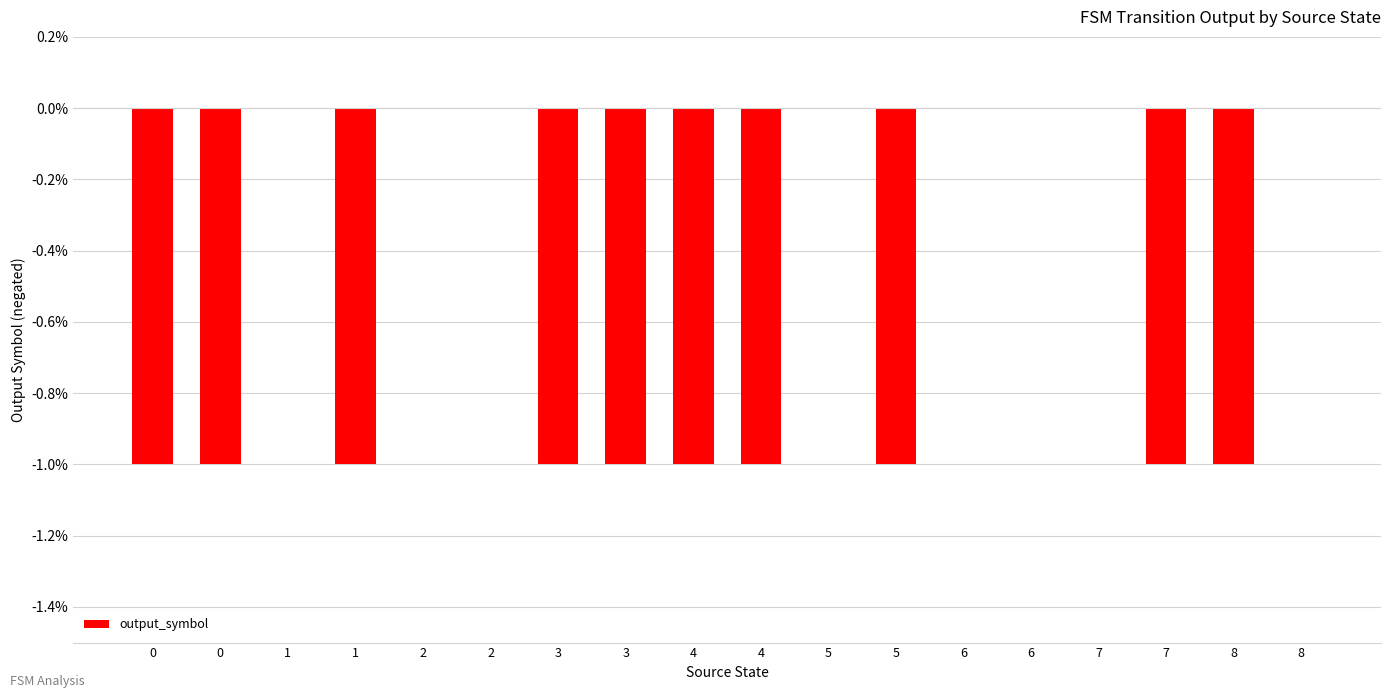

Reading left to right, what are all the values shown in this chart?

0=-1	0=-1	1=0	1=-1	2=0	2=0	3=-1	3=-1	4=-1	4=-1	5=0	5=-1	6=0	6=0	7=0	7=-1	8=-1	8=0